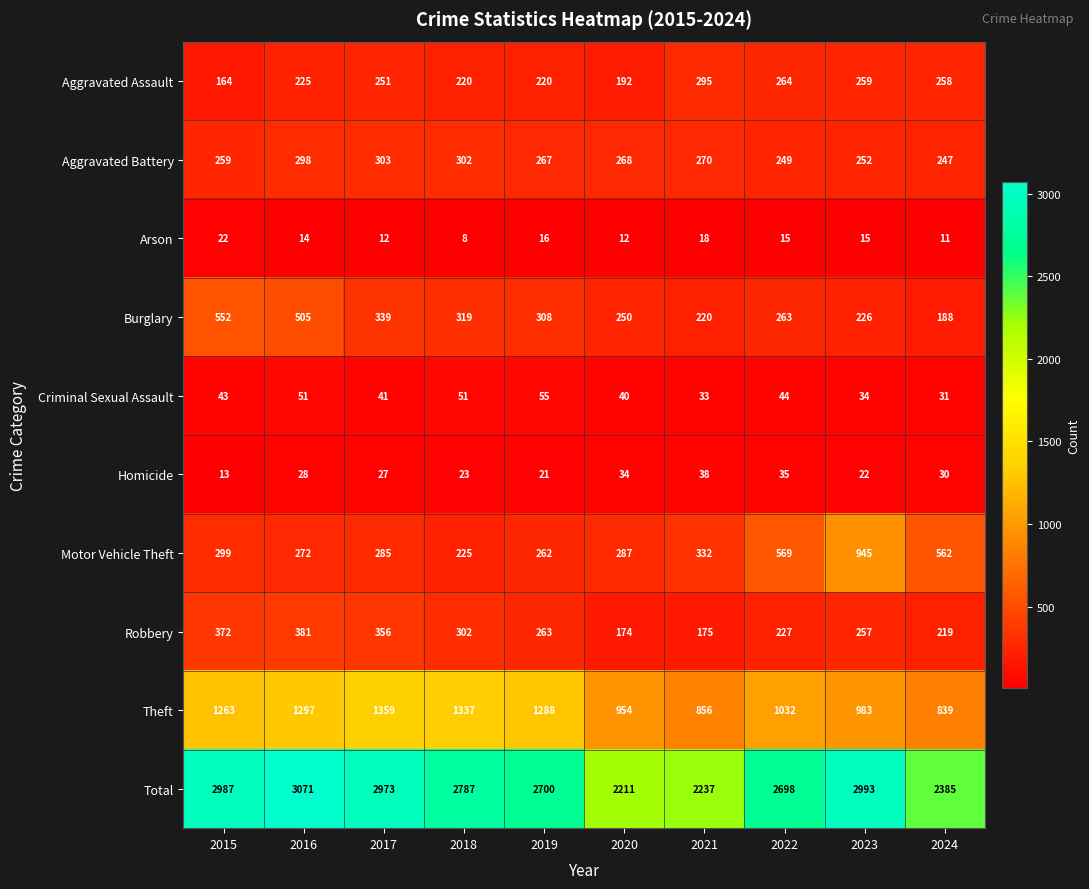

What is the maximum value shown in the chart?

3071